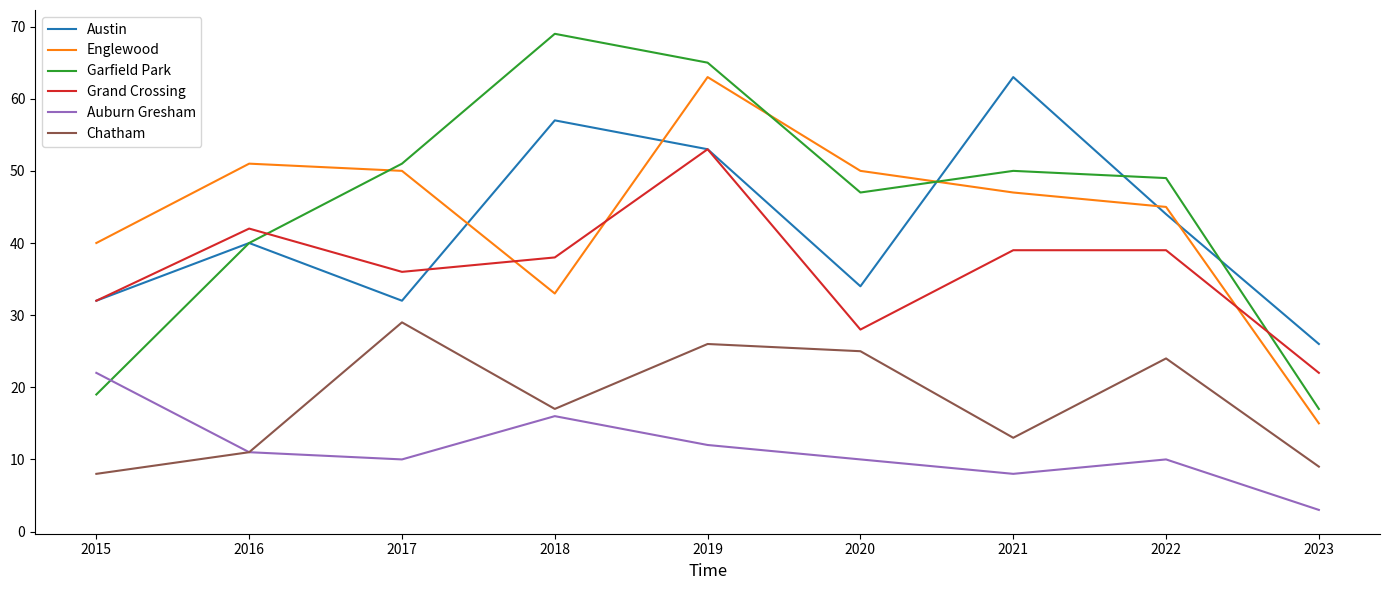

Which series ends up on top after the final intersection of Grand Crossing and Englewood?

Grand Crossing